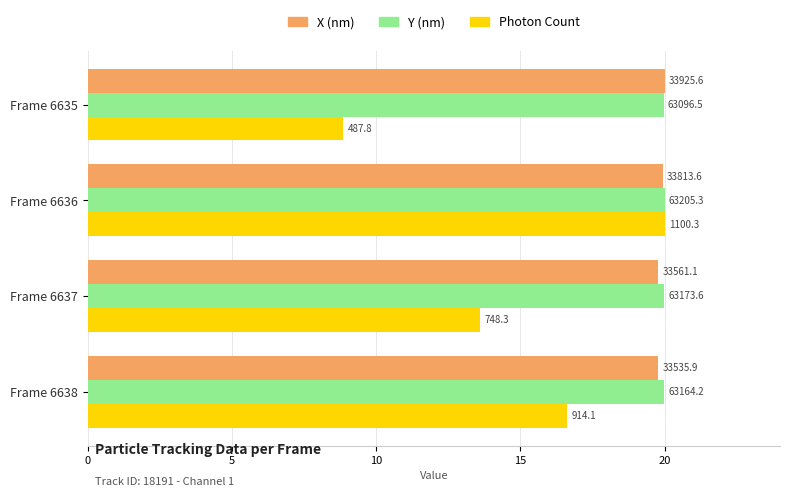

What are all the series names shown in the legend?

X (nm), Y (nm), Photon Count